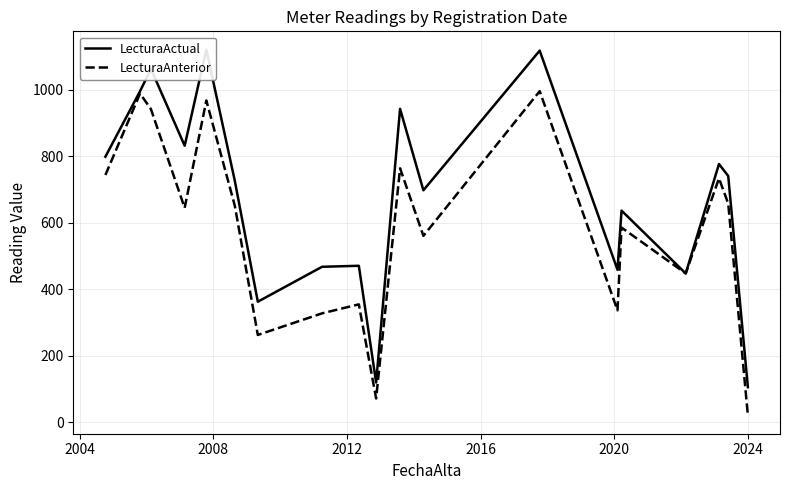

What is the average value of the LecturaAnterior series?

582